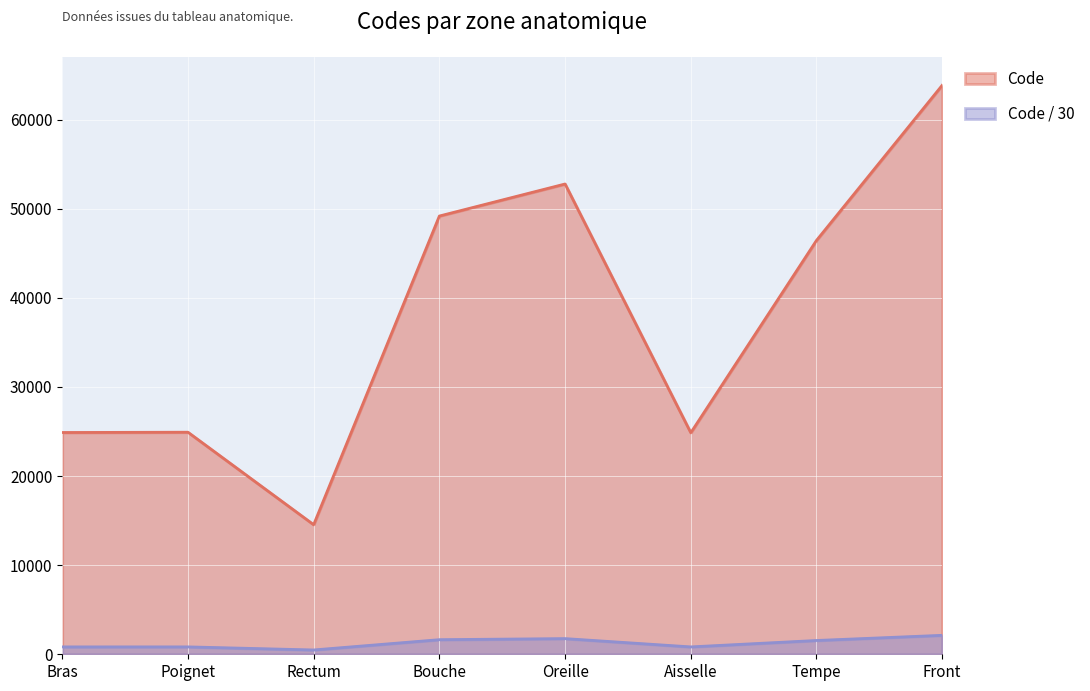

What is the value of the 1st point from the left?

24890